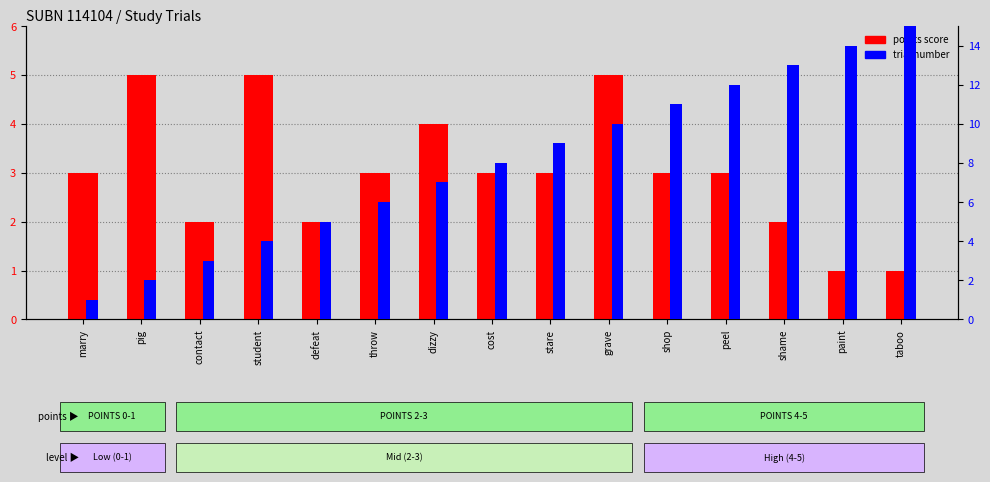

Reading left to right, transcribe all the data shown in this chart.

points score: 3	5	2	5	2	3	4	3	3	5	3	3	2	1	1
trial number: 1	2	3	4	5	6	7	8	9	10	11	12	13	14	15